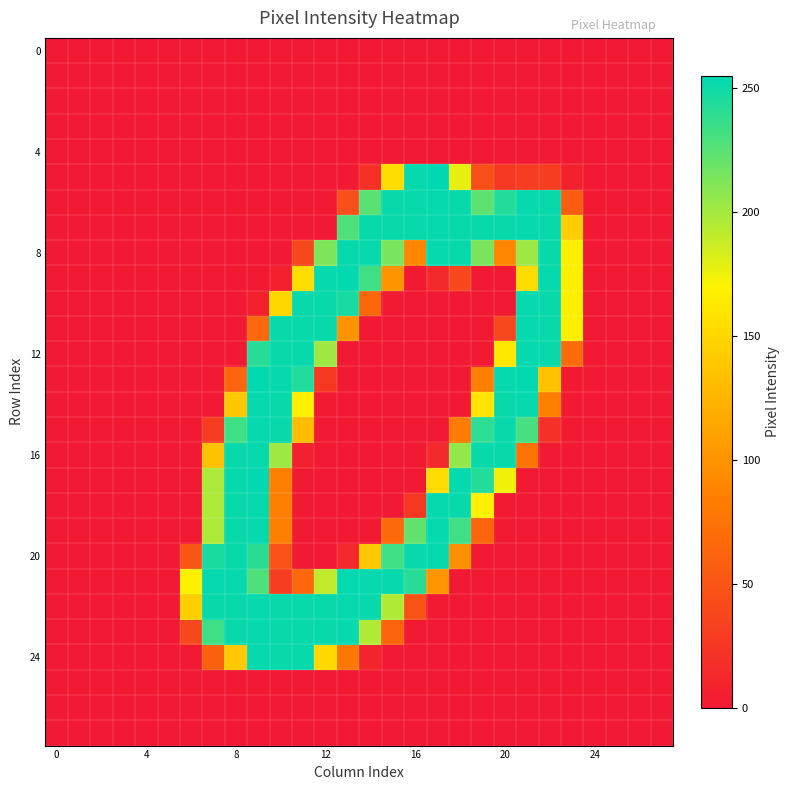

At which category is the sum across all series the highest?

9